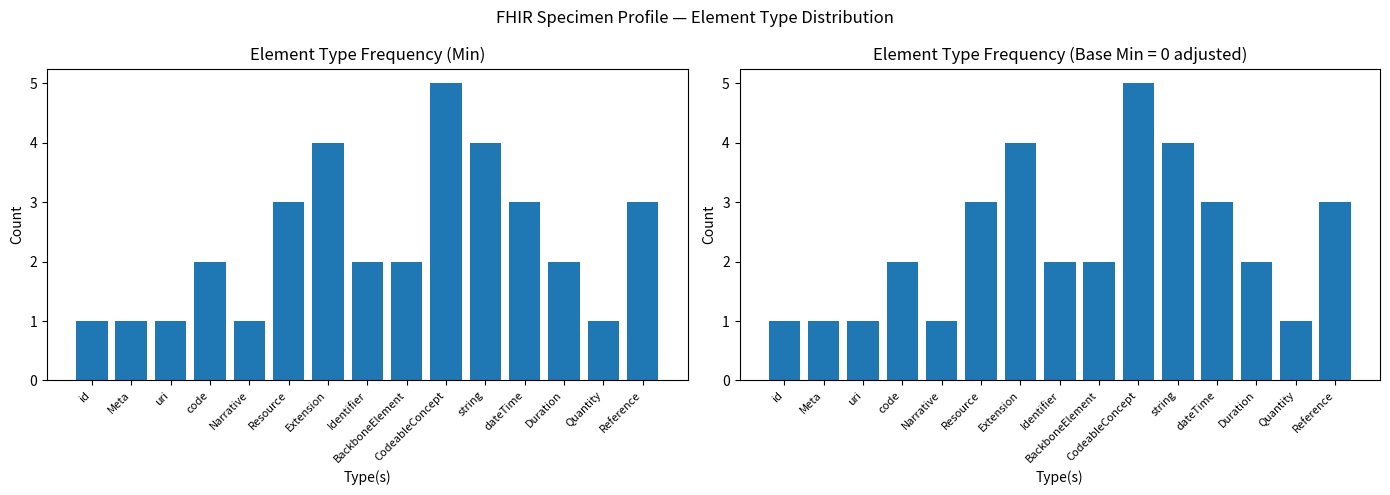

The Base Min count series shows 1 at Quantity. True or false?

True